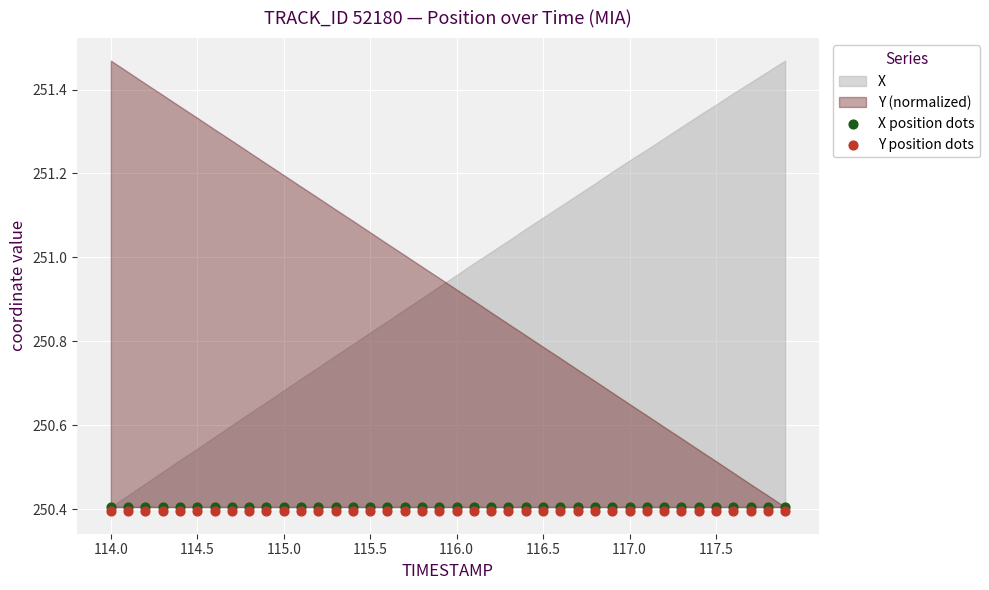

Which series reaches the maximum Y coordinate?

X position dots